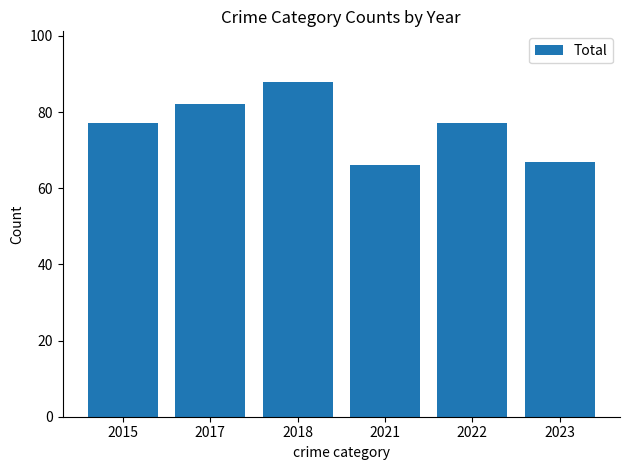

What is the difference between the maximum and minimum values?

22